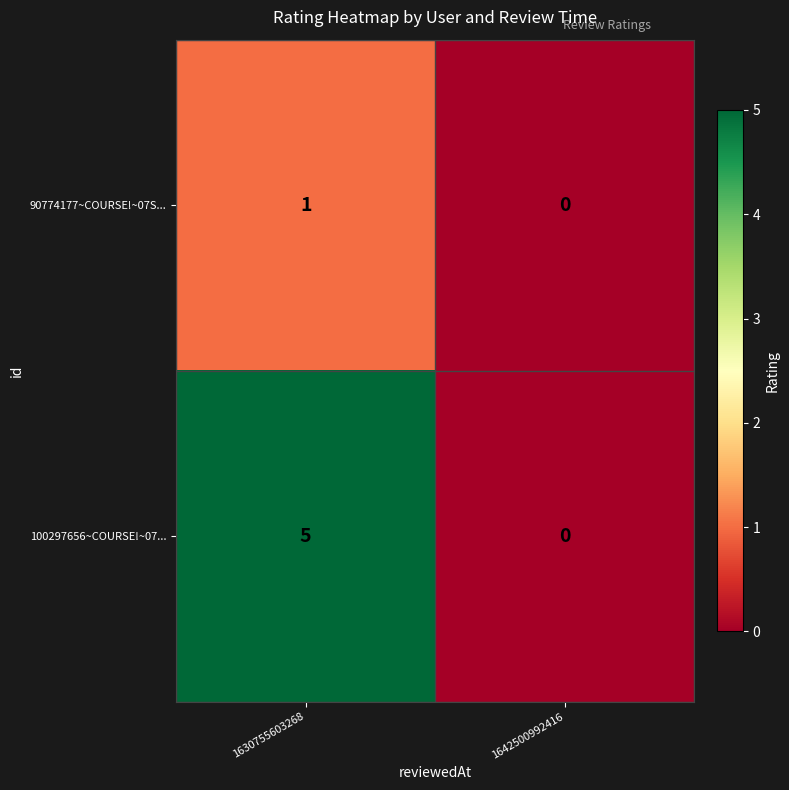

Rank the series by their maximum value, from highest to lowest.

100297656~COURSE!~07..., 90774177~COURSE!~07S...